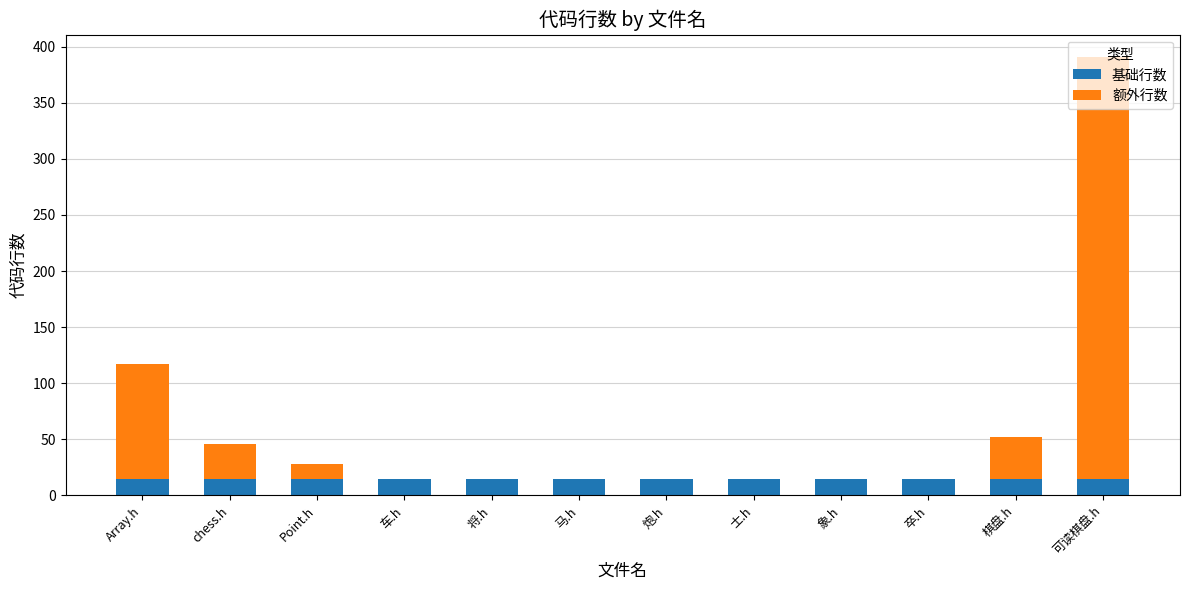

What value does the 基础行数 series have at 卒.h?

15